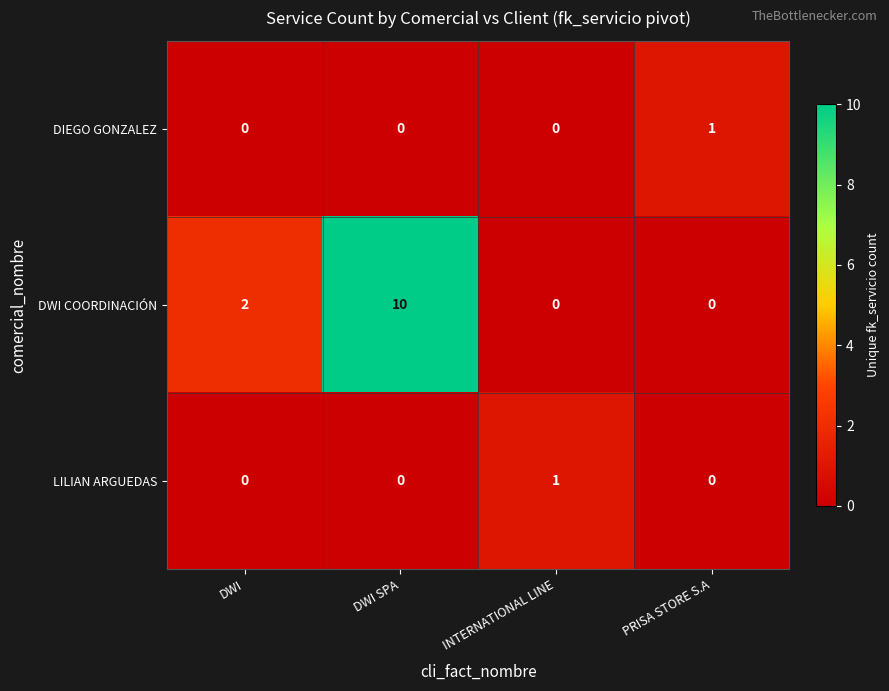

What is the difference between the highest and lowest values at DWI SPA?

10